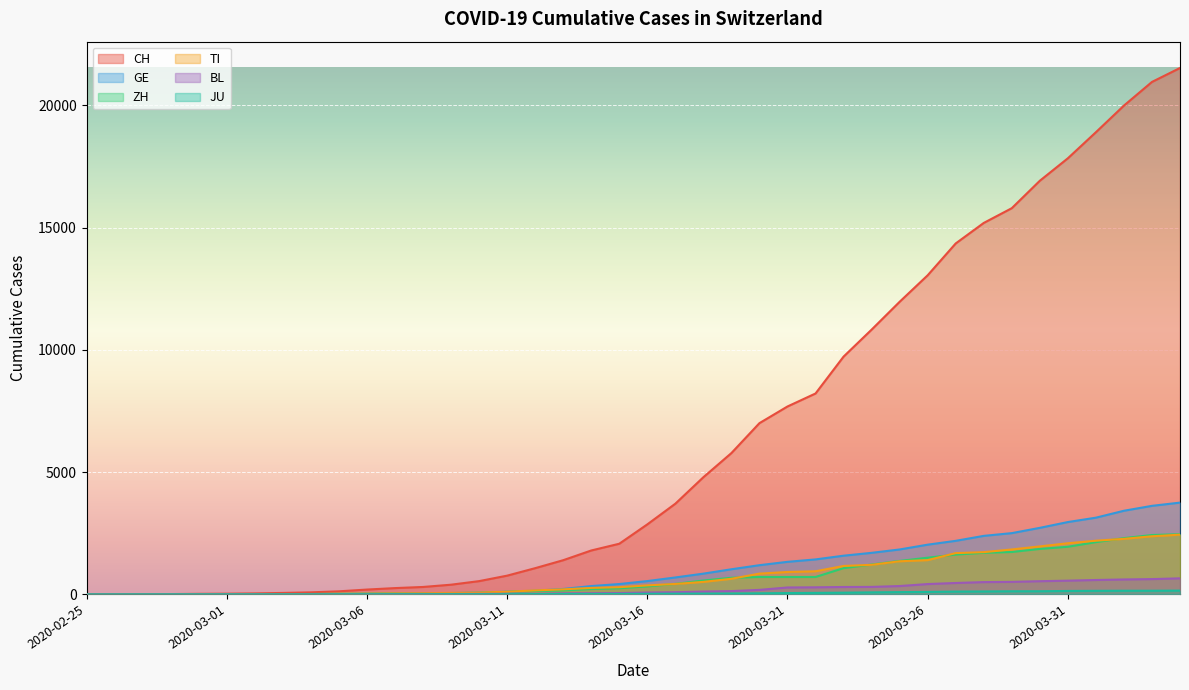

How many values in TI are above zero?

39